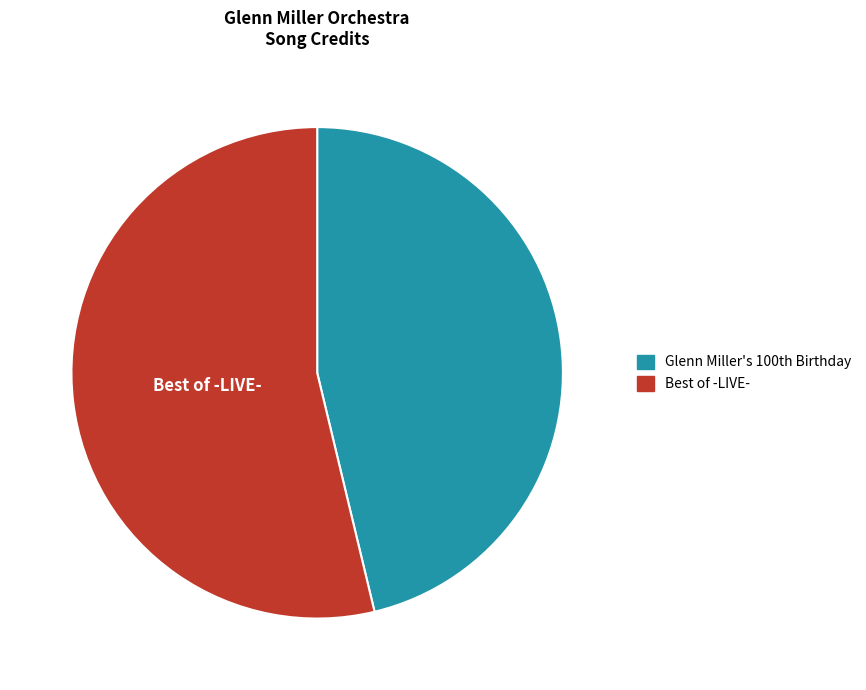

How many slices are in this pie chart?

2